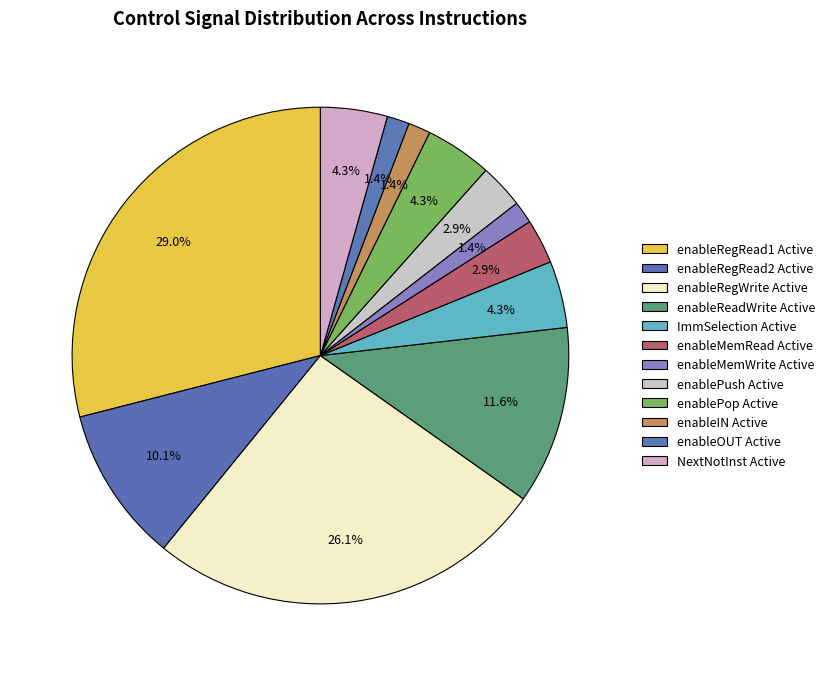

Count the number of slices in the pie.

12